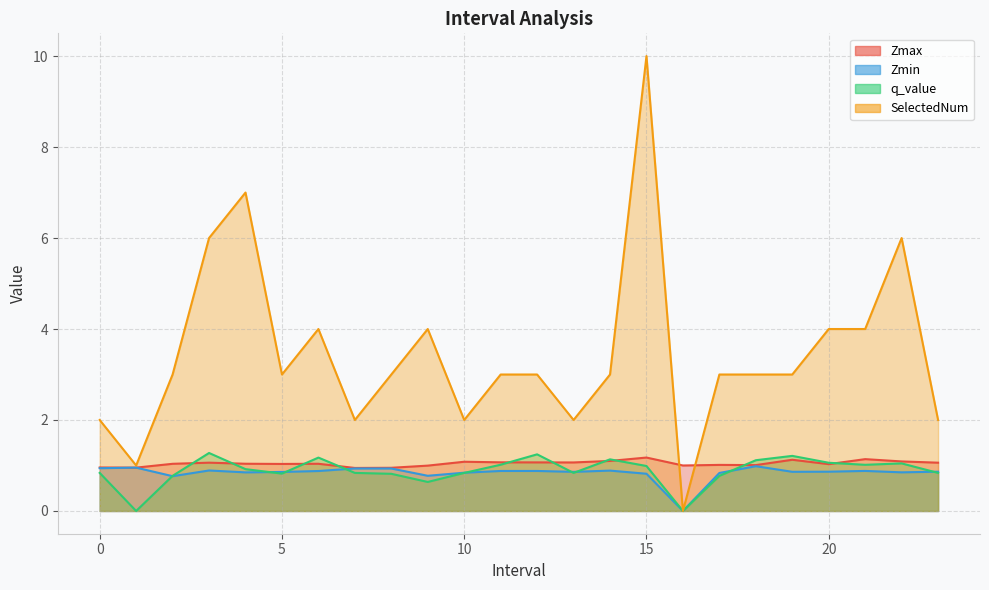

Reading left to right, extract all data points from this chart.

Zmax: 1.0	1.0	1.0	1.1	1.0	1.0	1.0	0.9	0.9	1.0	1.1	1.1	1.1	1.1	1.1	1.2	1.0	1.0	1.0	1.1	1.0	1.1	1.1	1.1
Zmin: 0.9	1.0	0.8	0.9	0.8	0.9	0.9	0.9	0.9	0.8	0.8	0.9	0.9	0.9	0.9	0.8	0.0	0.8	1.0	0.9	0.9	0.9	0.8	0.9
q_value: 0.8	-0.0	0.8	1.3	0.9	0.8	1.2	0.8	0.8	0.6	0.8	1.0	1.2	0.8	1.1	1.0	0.0	0.8	1.1	1.2	1.1	1.0	1.0	0.8
SelectedNum: 2.0	1.0	3.0	6.0	7.0	3.0	4.0	2.0	3.0	4.0	2.0	3.0	3.0	2.0	3.0	10.0	0.0	3.0	3.0	3.0	4.0	4.0	6.0	2.0